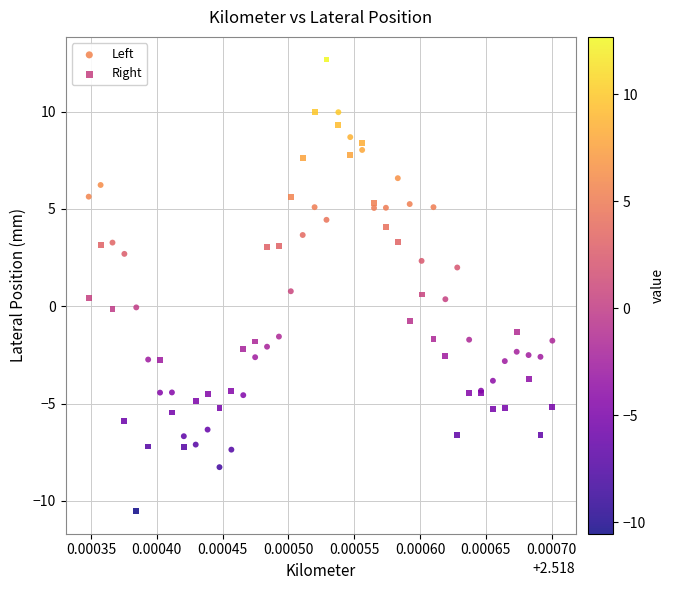

Which series reaches the maximum Y coordinate?

Right